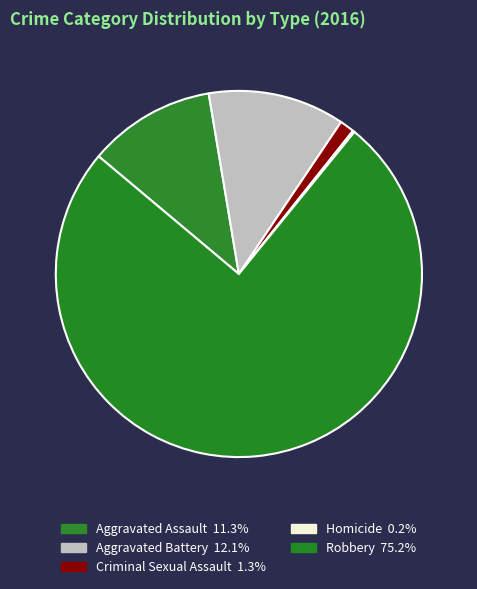

To the nearest percent, what portion does Aggravated Assault represent?

11%